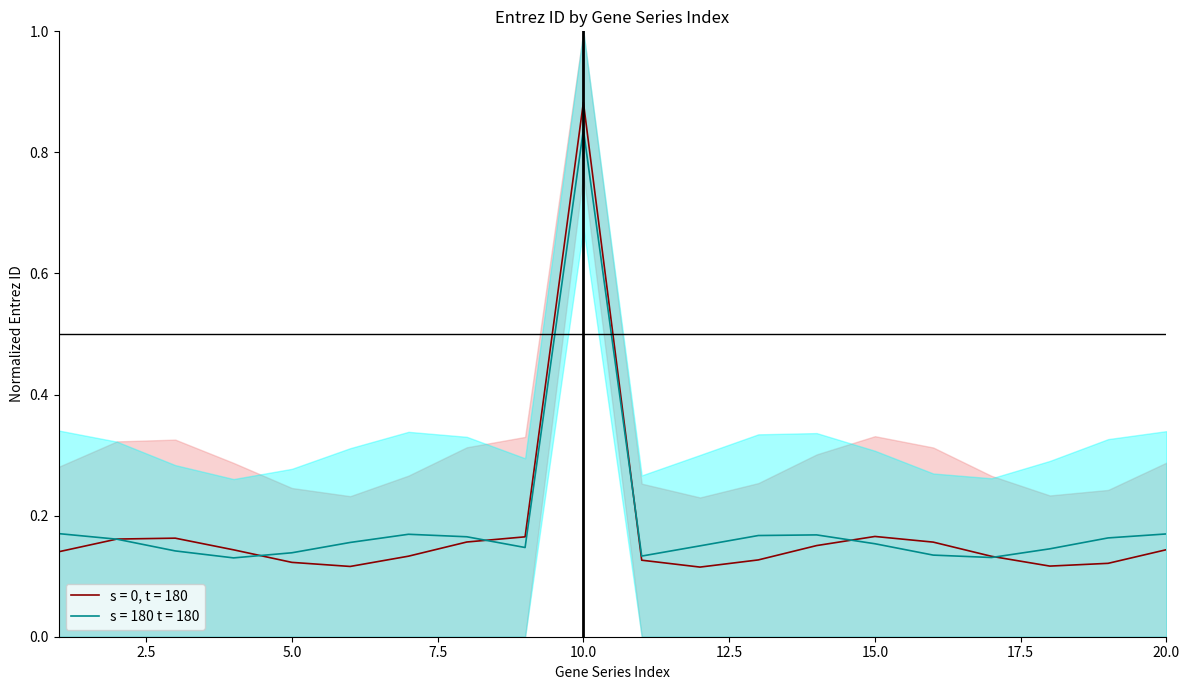

Where do s = 180 t = 180 and s = 0, t = 180 first cross each other?

1 and 2